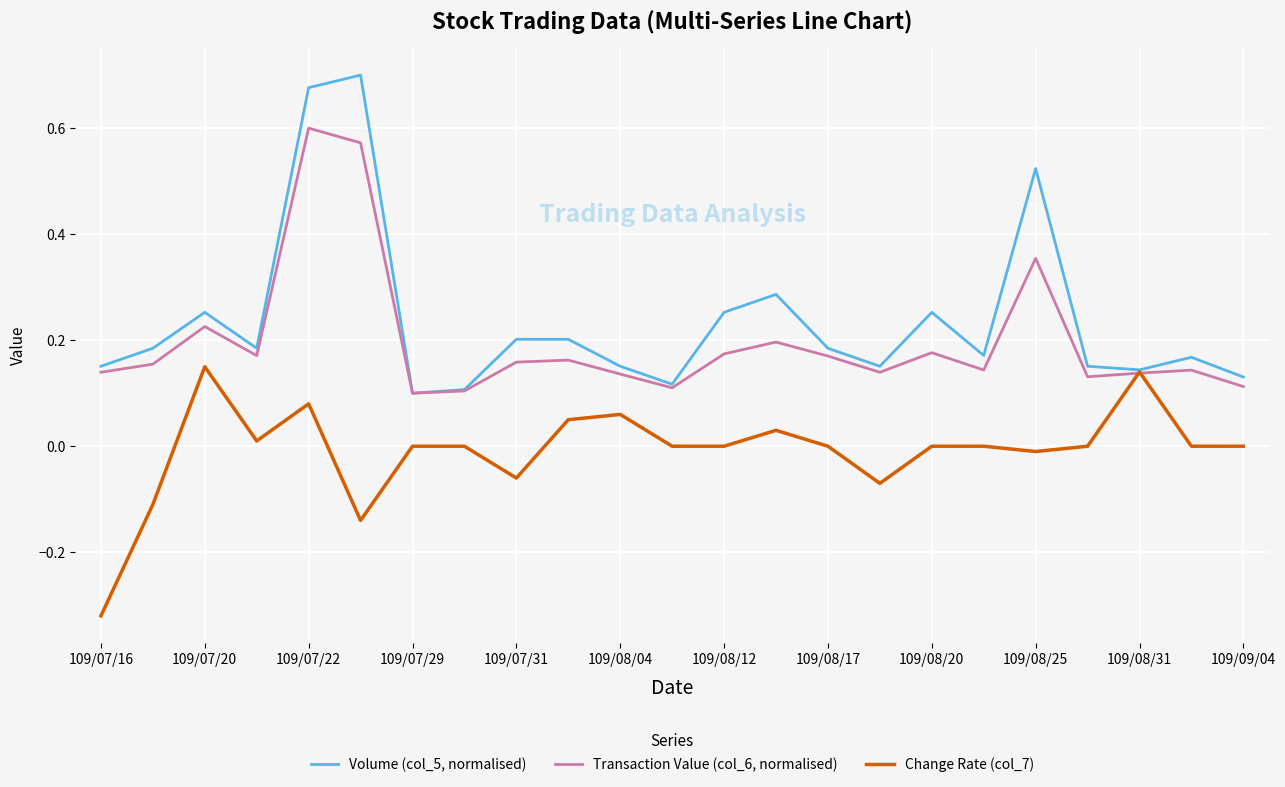

Rank the series by their maximum value, from lowest to highest.

Change Rate (col_7), Transaction Value (col_6, normalised), Volume (col_5, normalised)